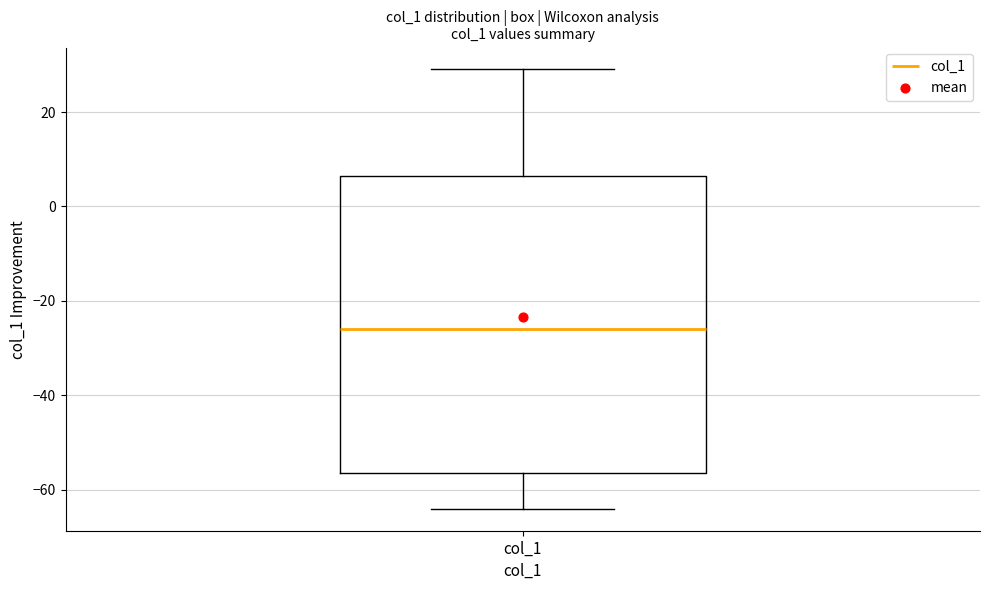

Where does the median line of the box for col_1 sit on the y-axis? The values are not printed on the chart, so give them approximately, as read against the axis.

-26